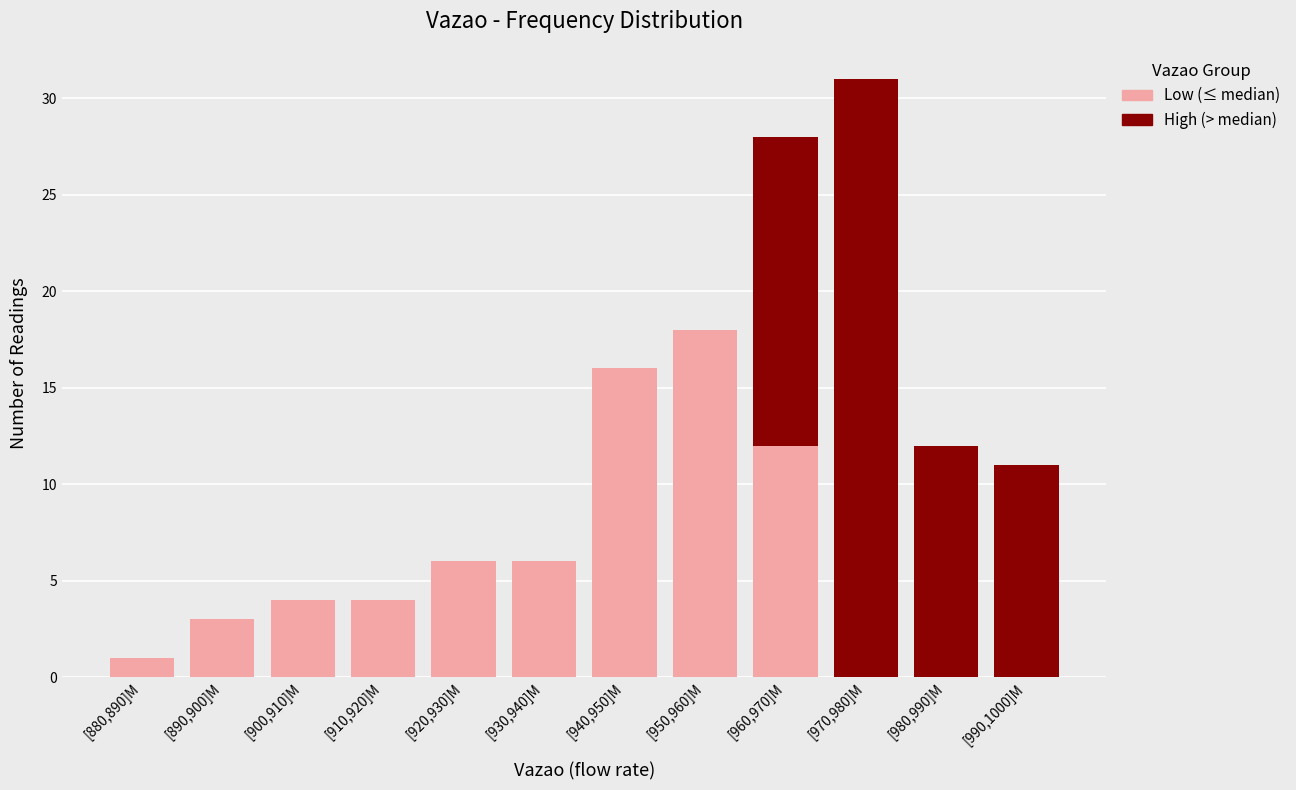

Reading left to right, what are the values for Low (≤ median)?

[880,890]M=1	[890,900]M=3	[900,910]M=4	[910,920]M=4	[920,930]M=6	[930,940]M=6	[940,950]M=16	[950,960]M=18	[960,970]M=12	[970,980]M=0	[980,990]M=0	[990,1000]M=0